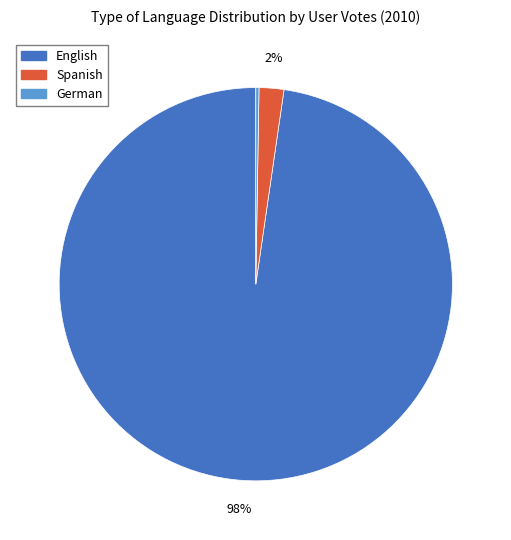

What is the largest slice in the pie chart?

English